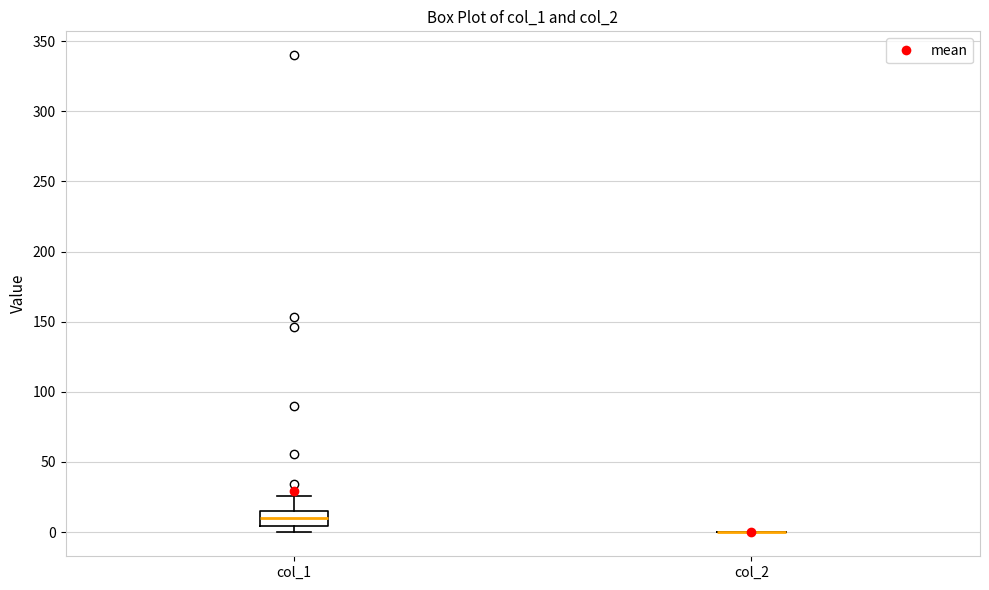

Which box is the tallest, from its lower edge to its upper edge?

col_1